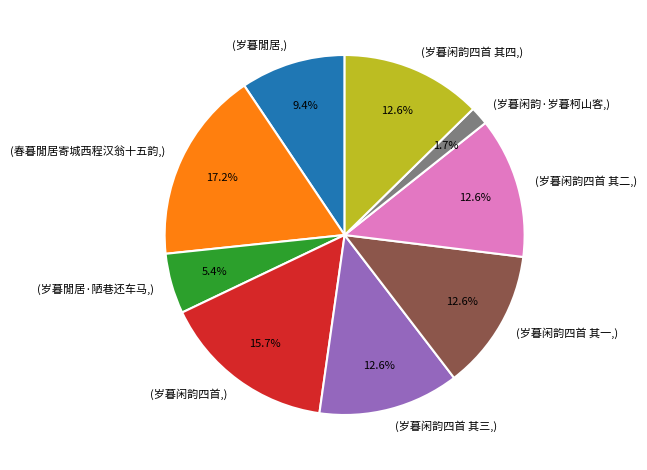

Which category has the biggest portion of the pie?

(春暮閒居寄城西程汉翁十五韵,)